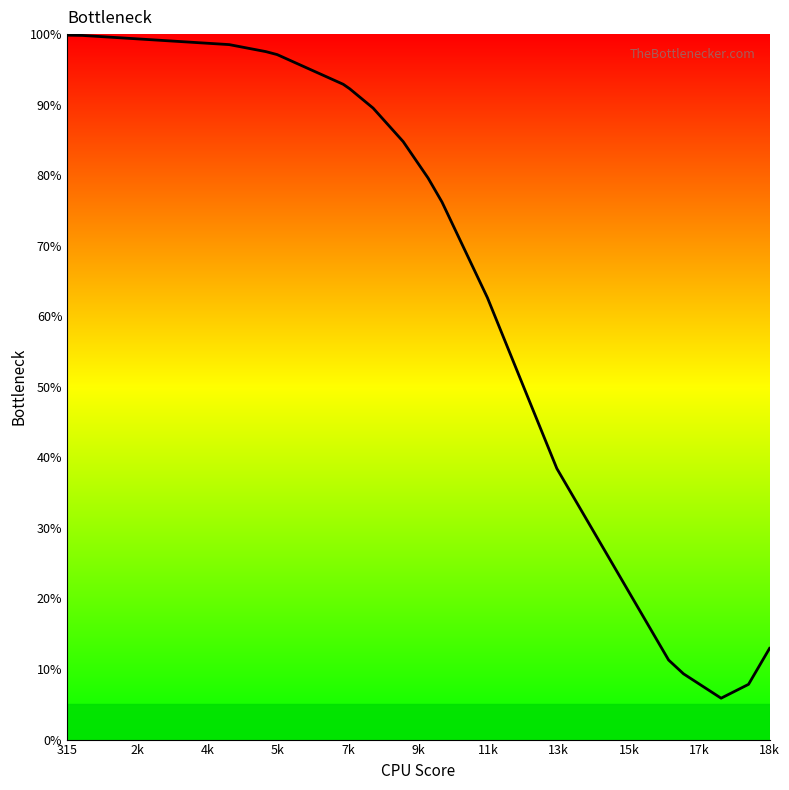

What is the smallest value displayed?

5.9